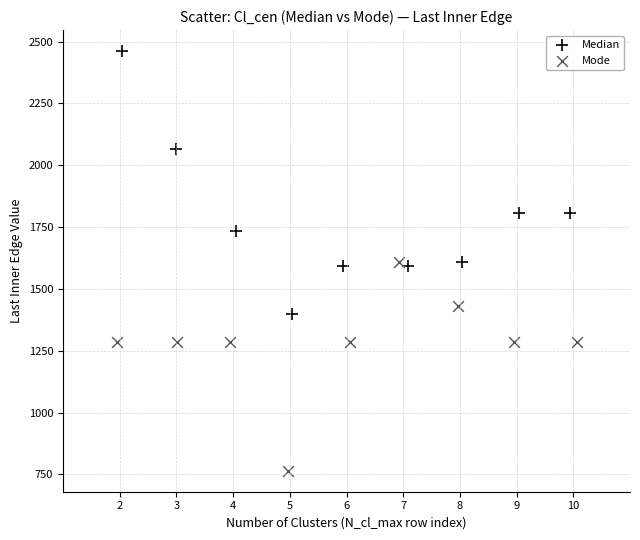

Which series reaches the minimum Y coordinate?

Mode